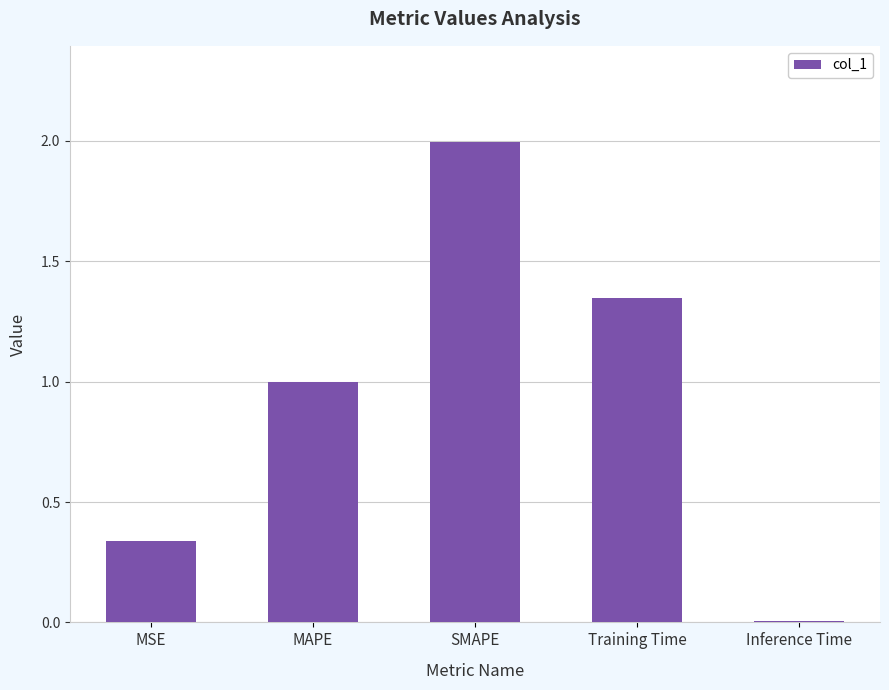

Is it true that the value at MAPE is 1.0?

True